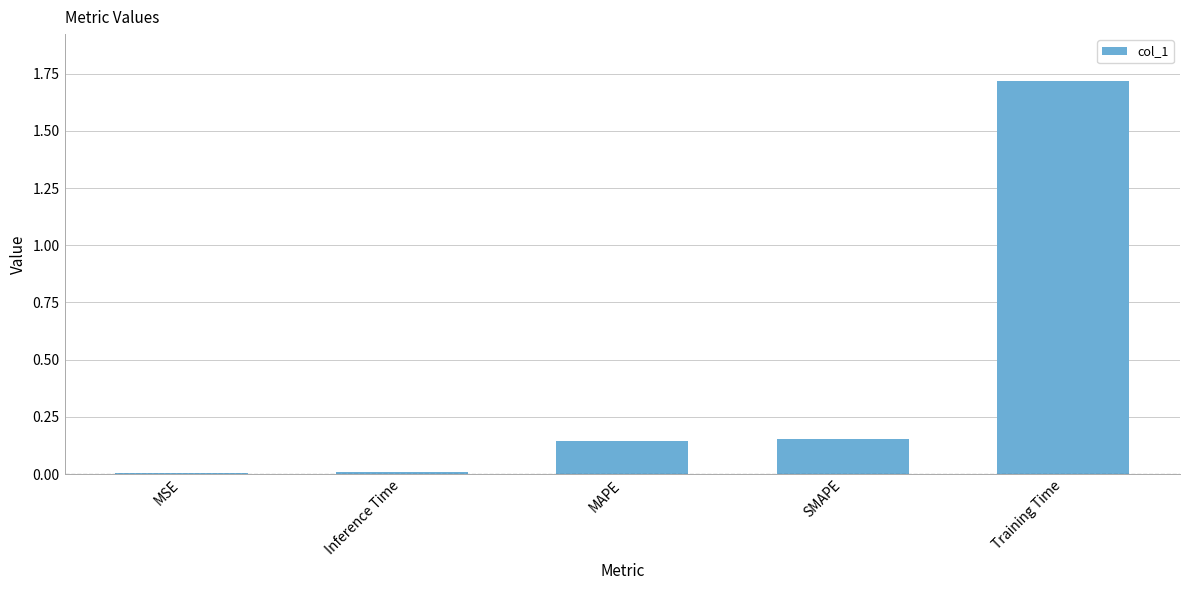

The value at Training Time is 1.7. True or false?

True